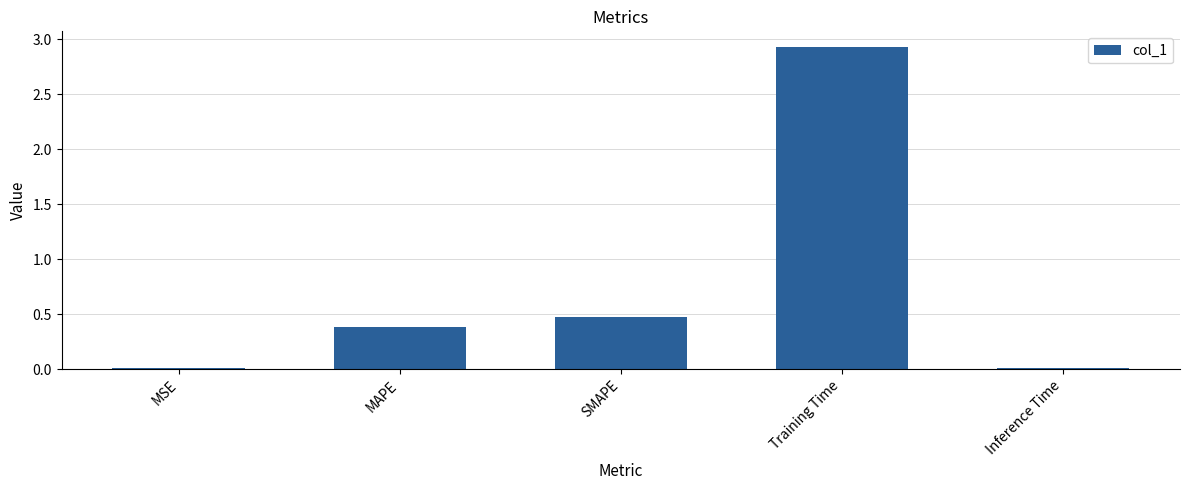

Which has a higher value, Inference Time or SMAPE?

SMAPE